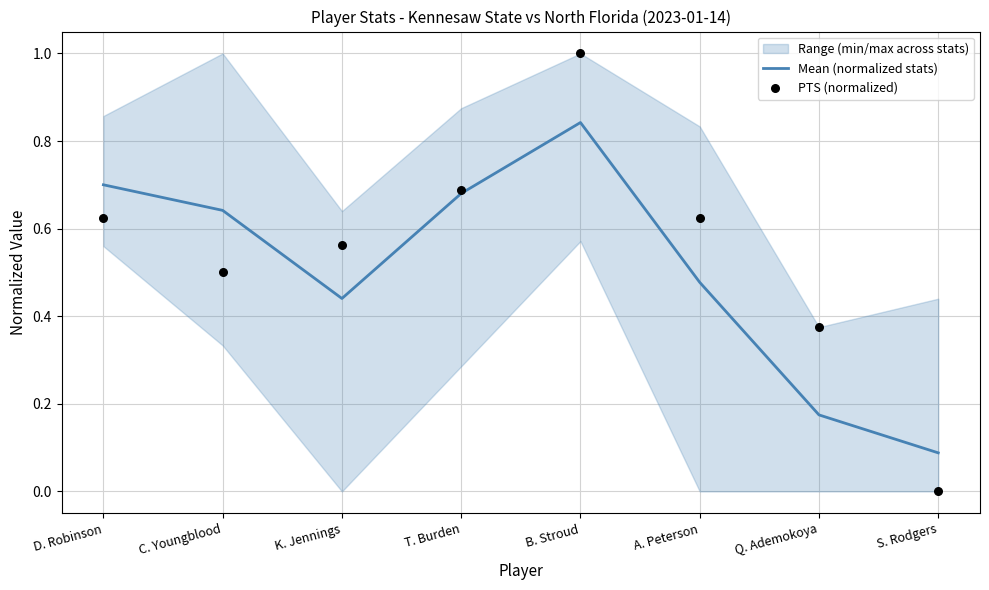

Which series reaches the minimum Y coordinate?

PTS (normalized)